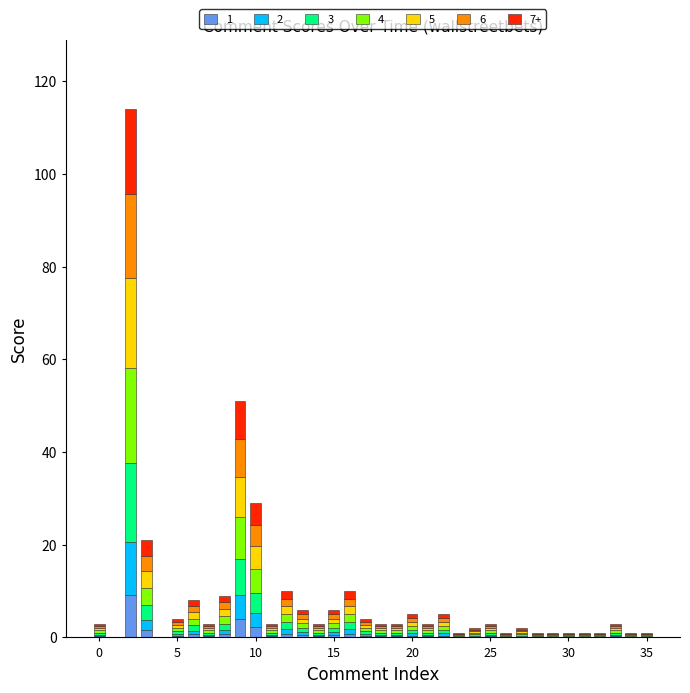

What is the sum of all 1 values?

25.8